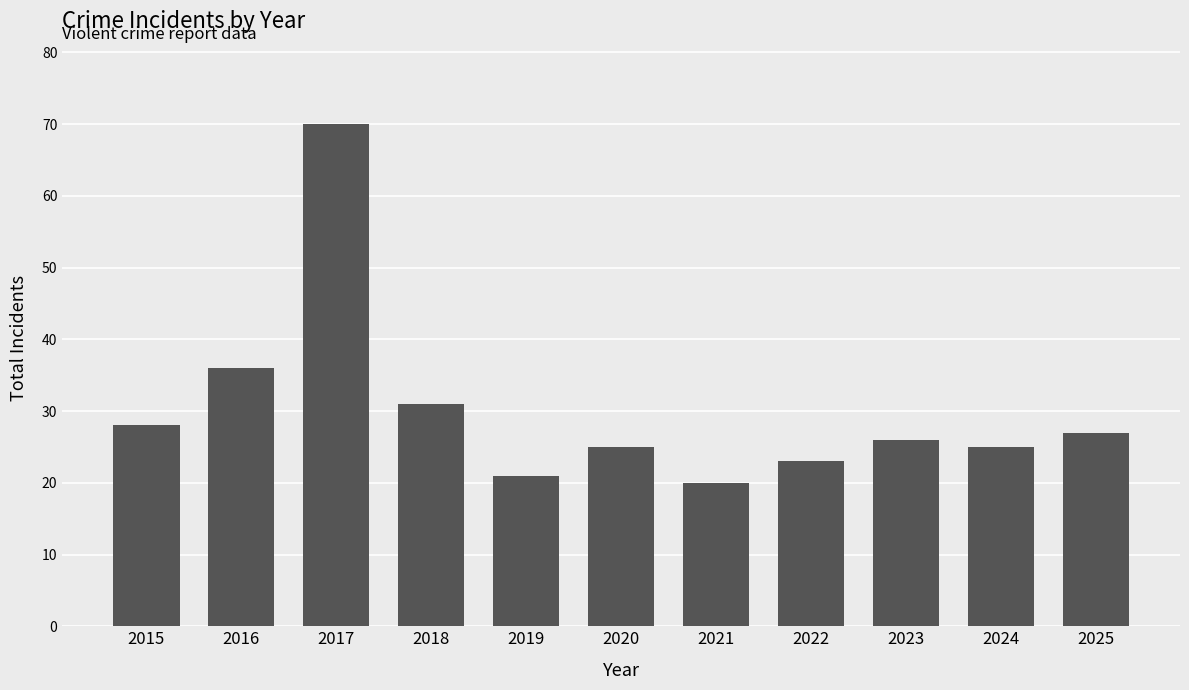

What is the value of the 7th bar from the left?

20